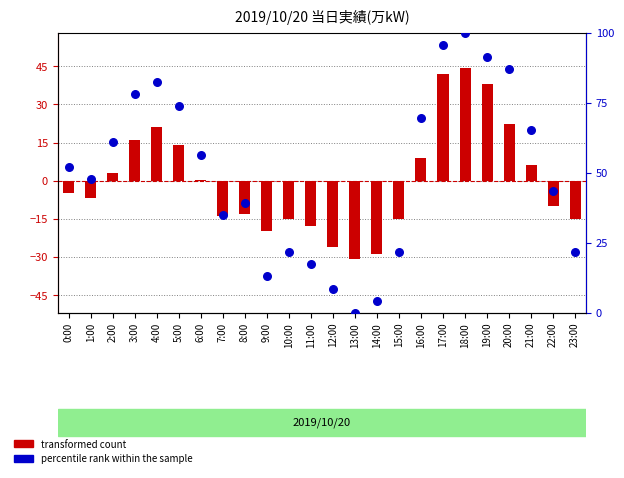

What are all the series names shown in the legend?

transformed count, percentile rank within the sample